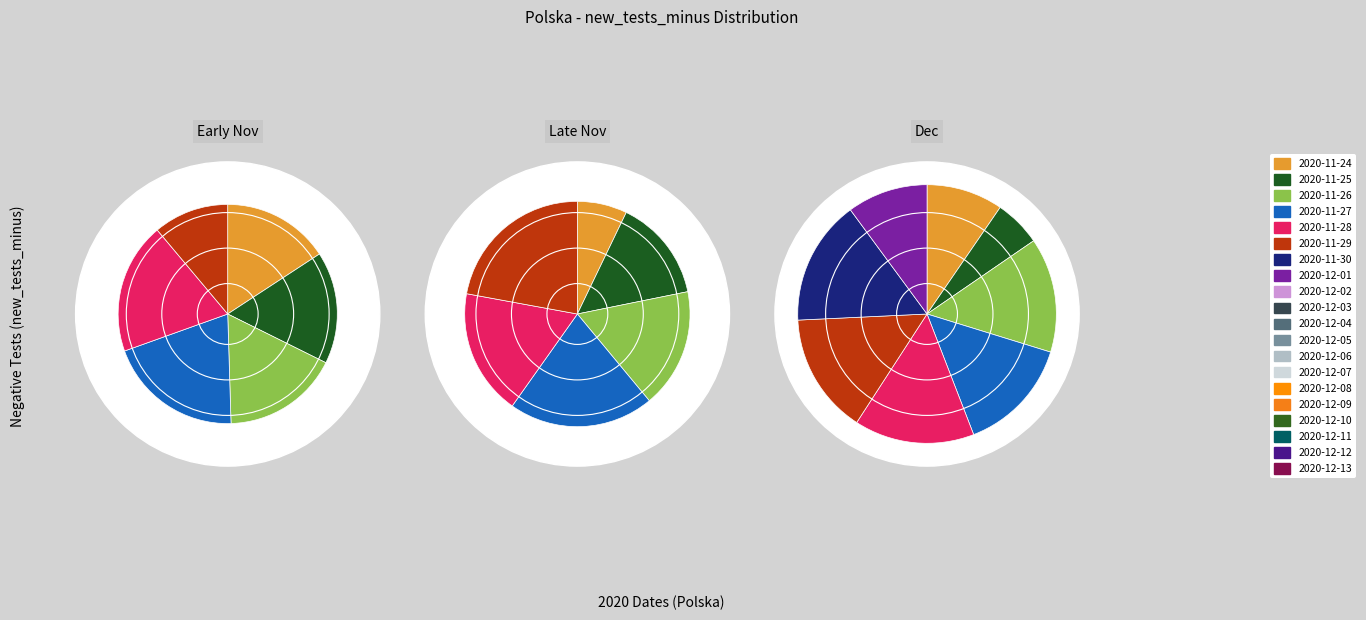

To the nearest percent, what is the average slice percentage?

5%